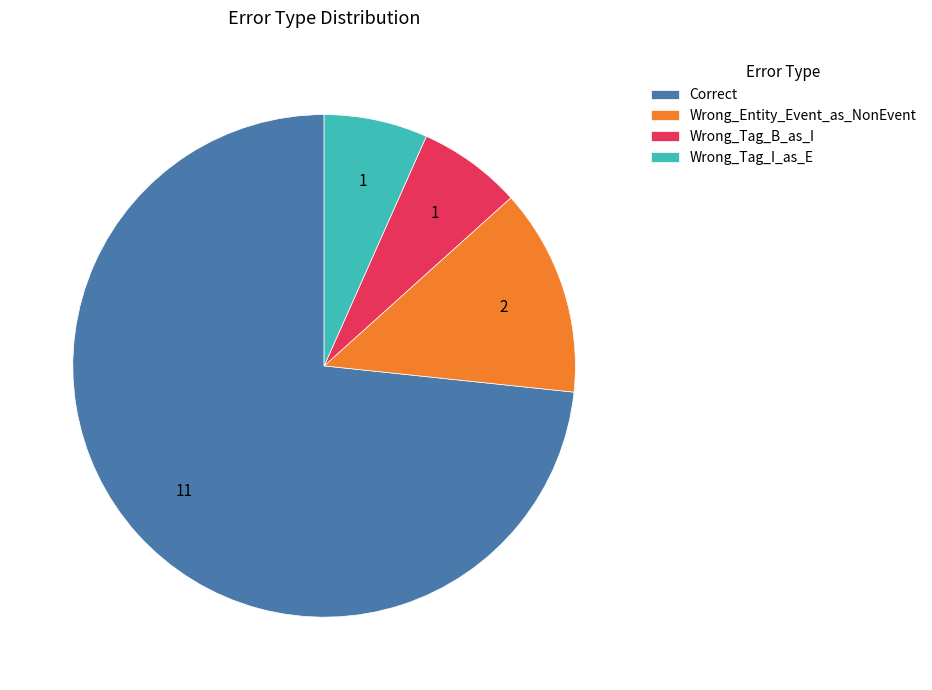

Is there a majority slice in this chart?

Yes